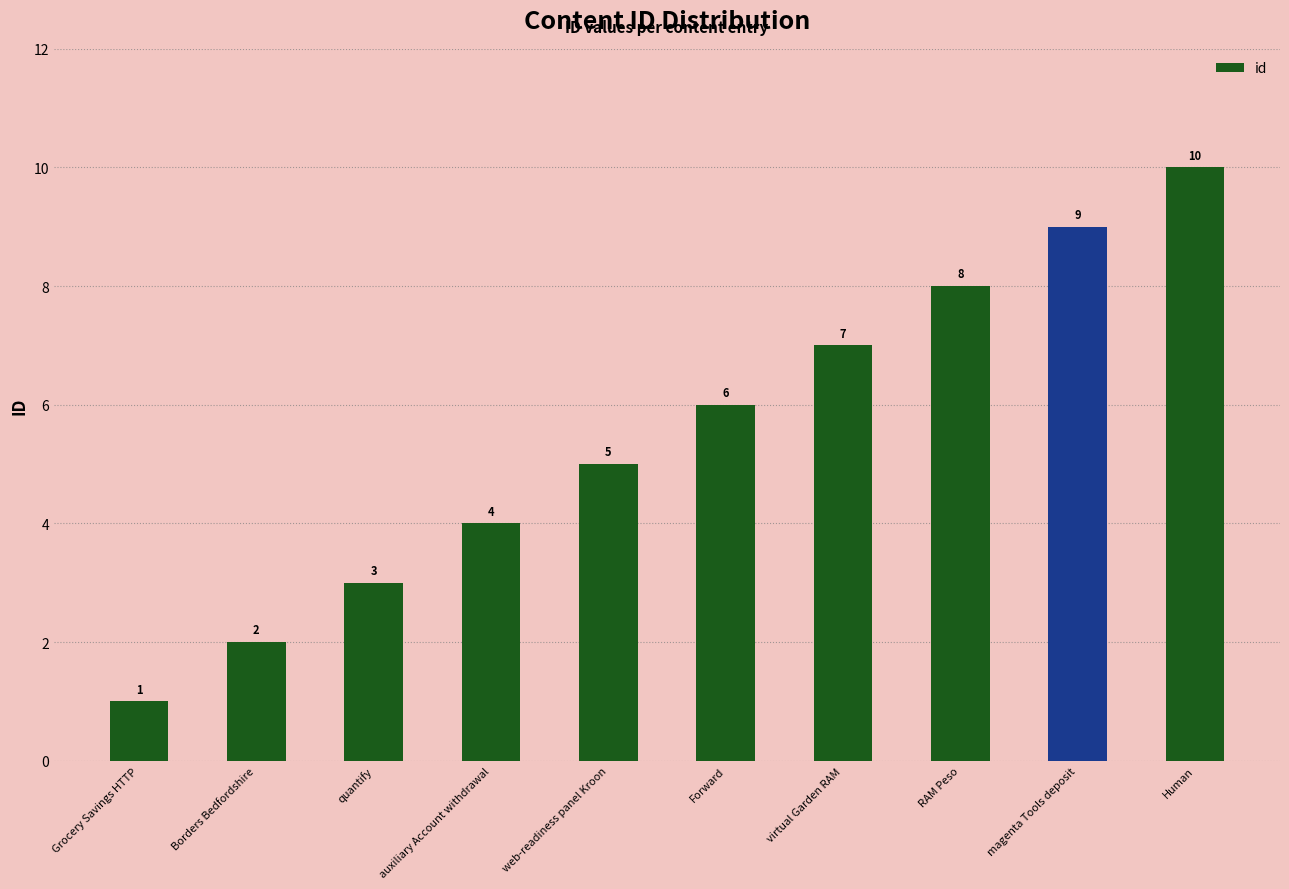

What is the smallest value displayed?

1